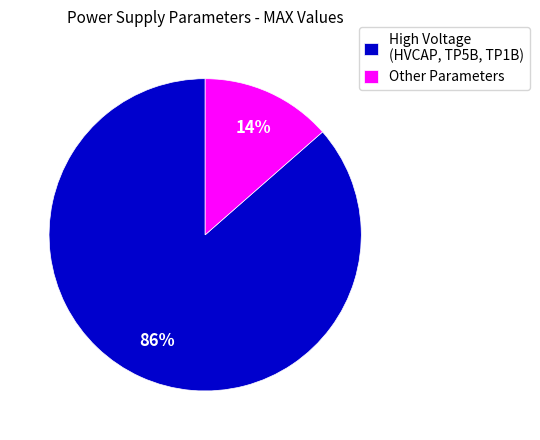

To the nearest percent, what is the average slice percentage?

50%